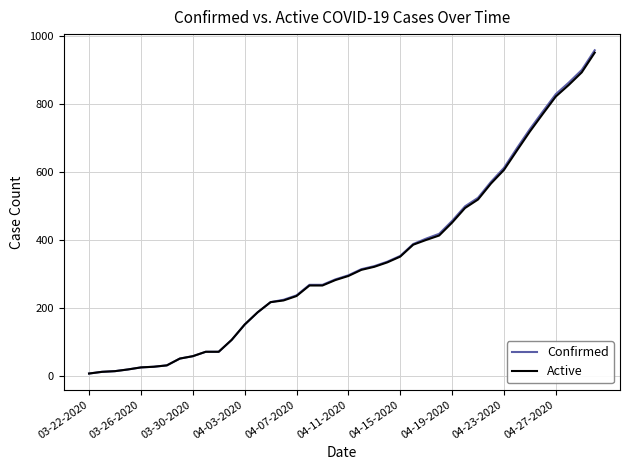

What is the highest value of the Confirmed series?

957